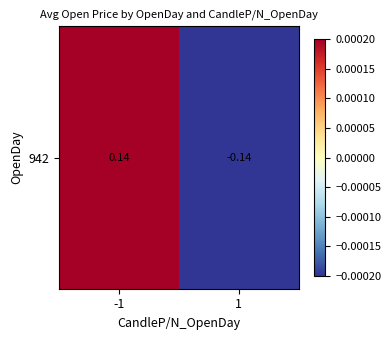

What is the difference between the values at 1 and -1?

0.3